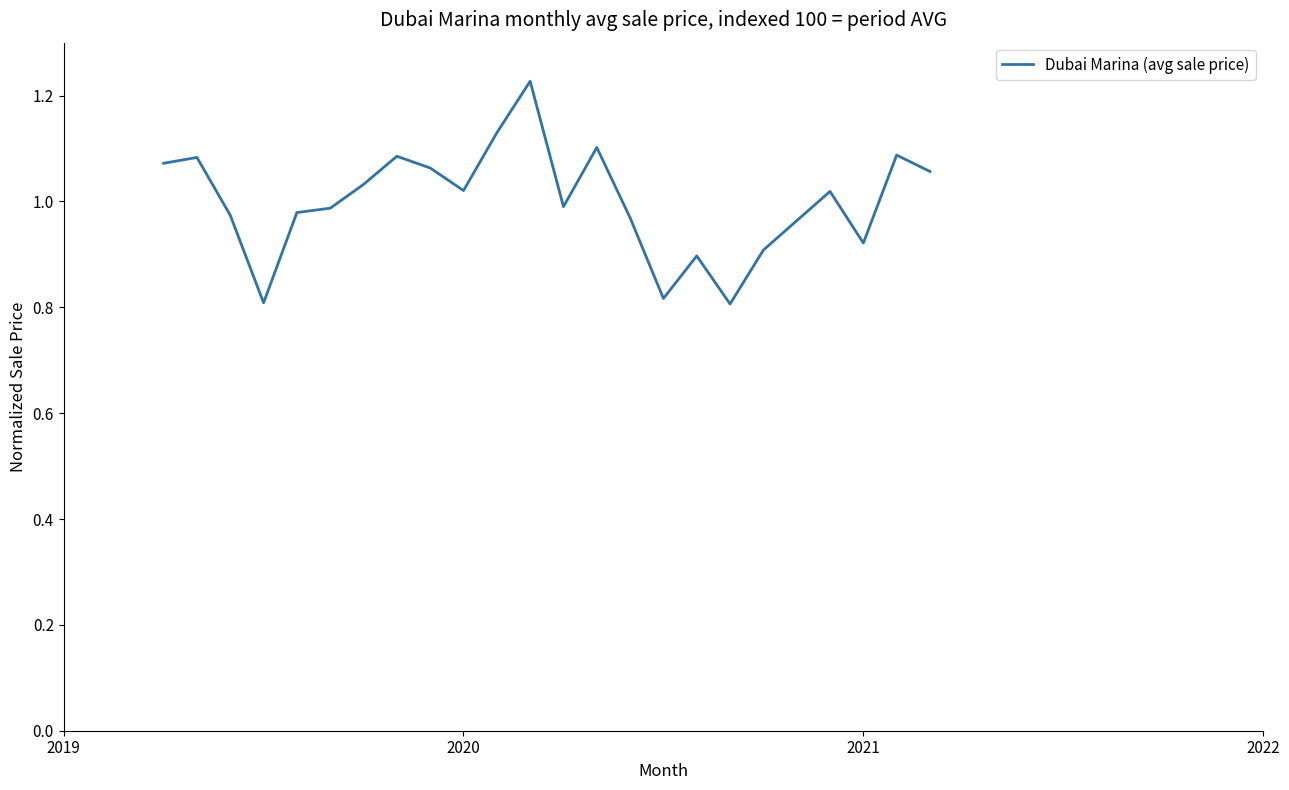

What is the sum of all values?

24.0